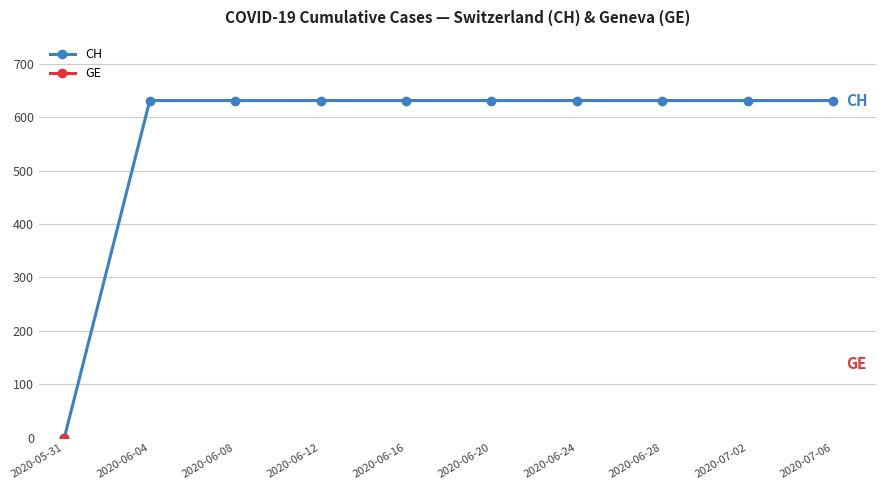

How many values in the CH series are below 631?

1